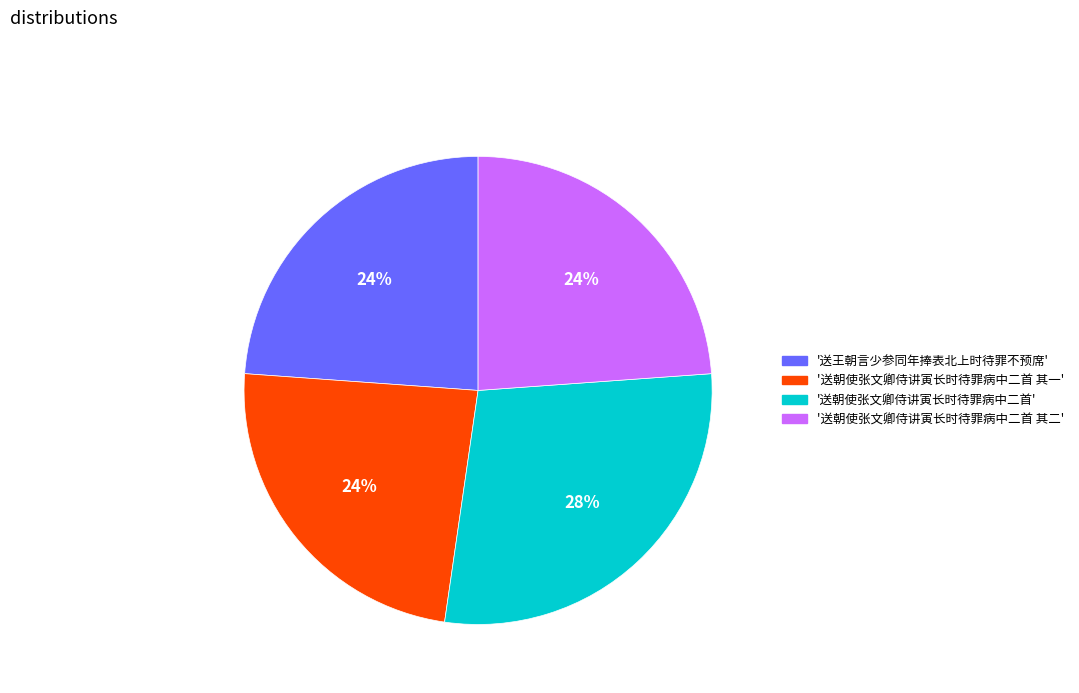

To the nearest percent, what is the average slice percentage?

25%